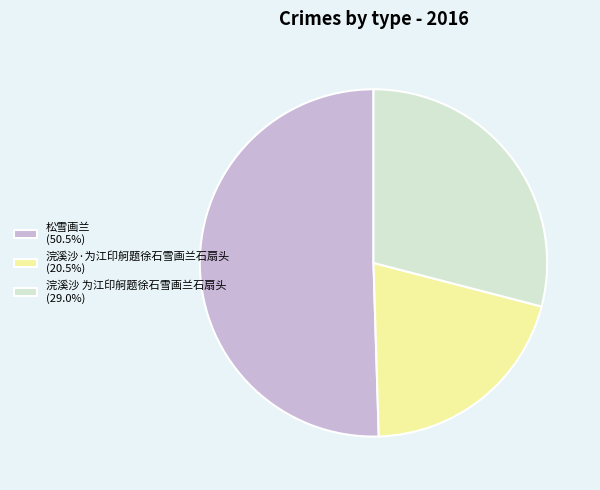

True or false: 松雪画兰 accounts for 50% of the total.

True